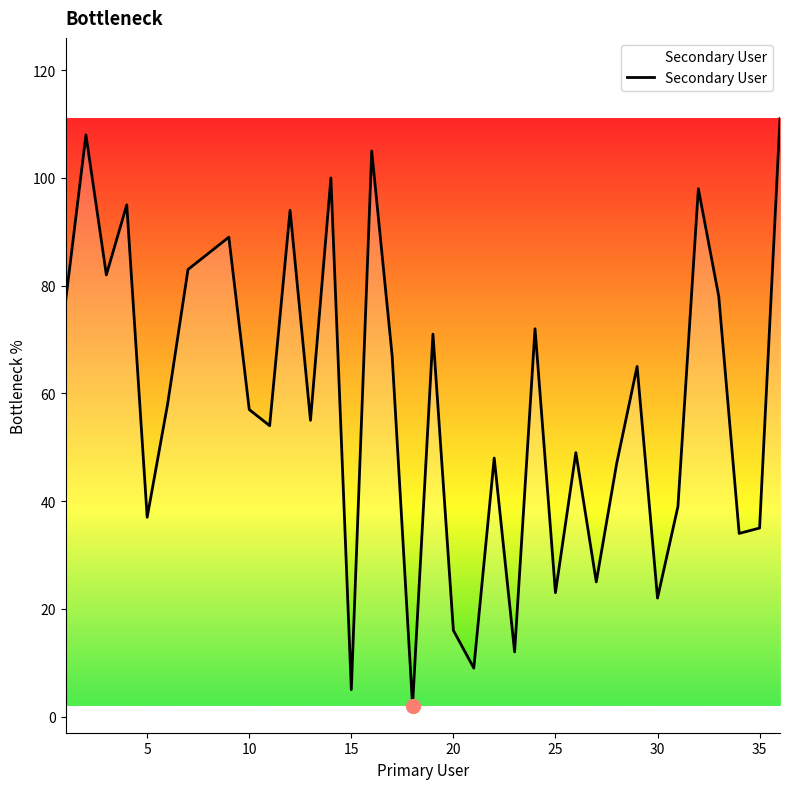

What is the maximum value shown in the chart?

111